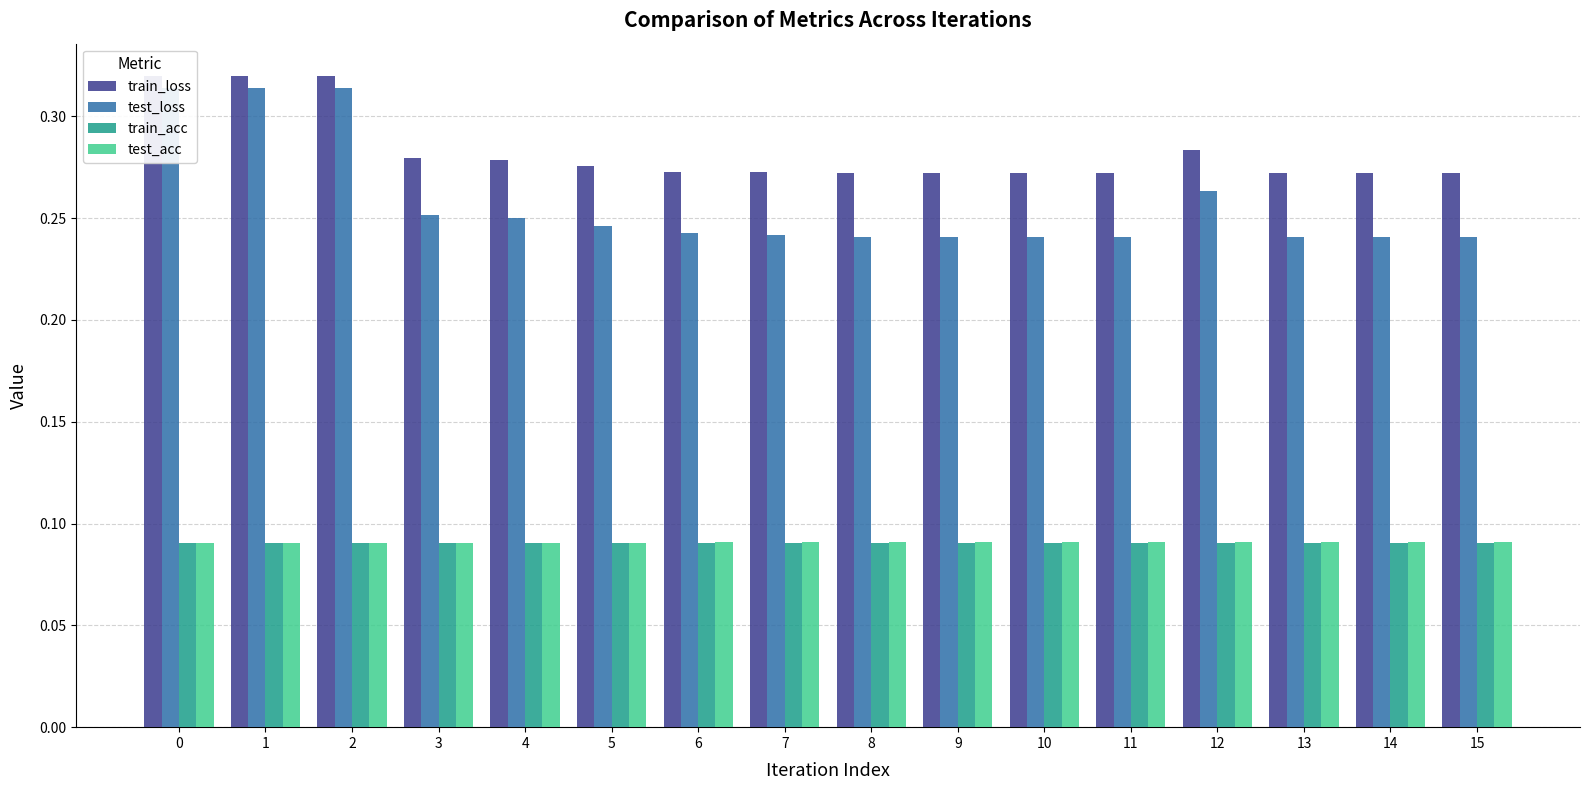

Is the value of test_acc at 8 greater than the value of train_acc at 5?

Yes